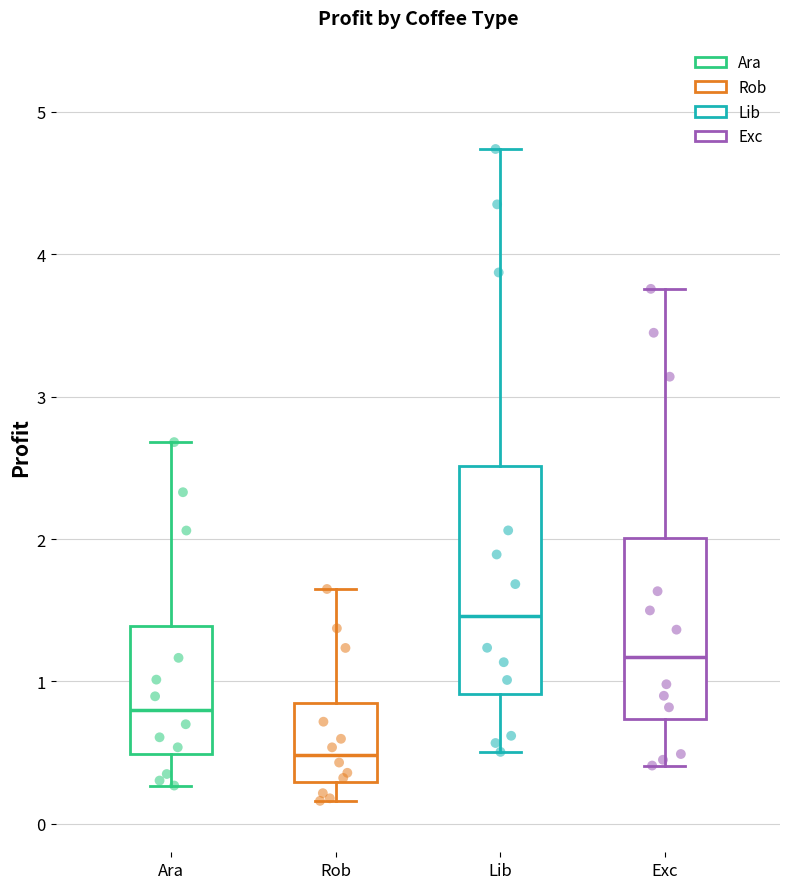

Which box has the highest median line?

Lib